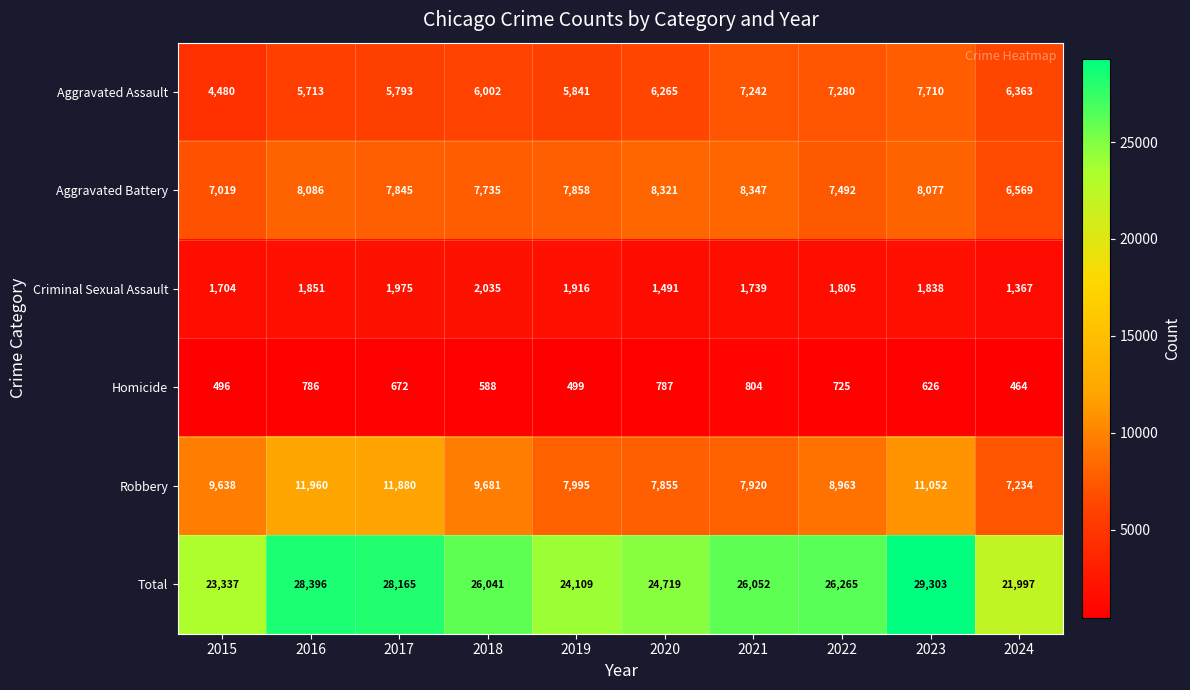

What is the approximate value of Total at 2020, to the nearest 50?

24700